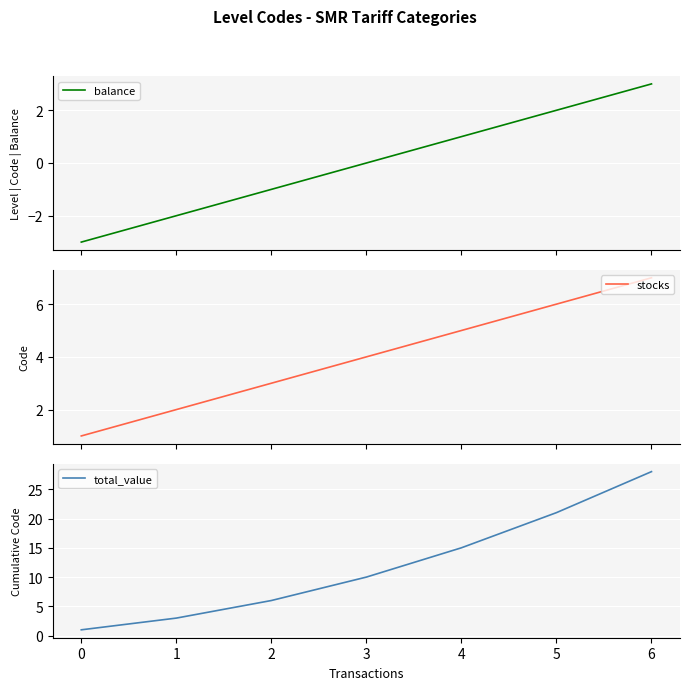

Is it true that total_value equals 1 at 0?

True